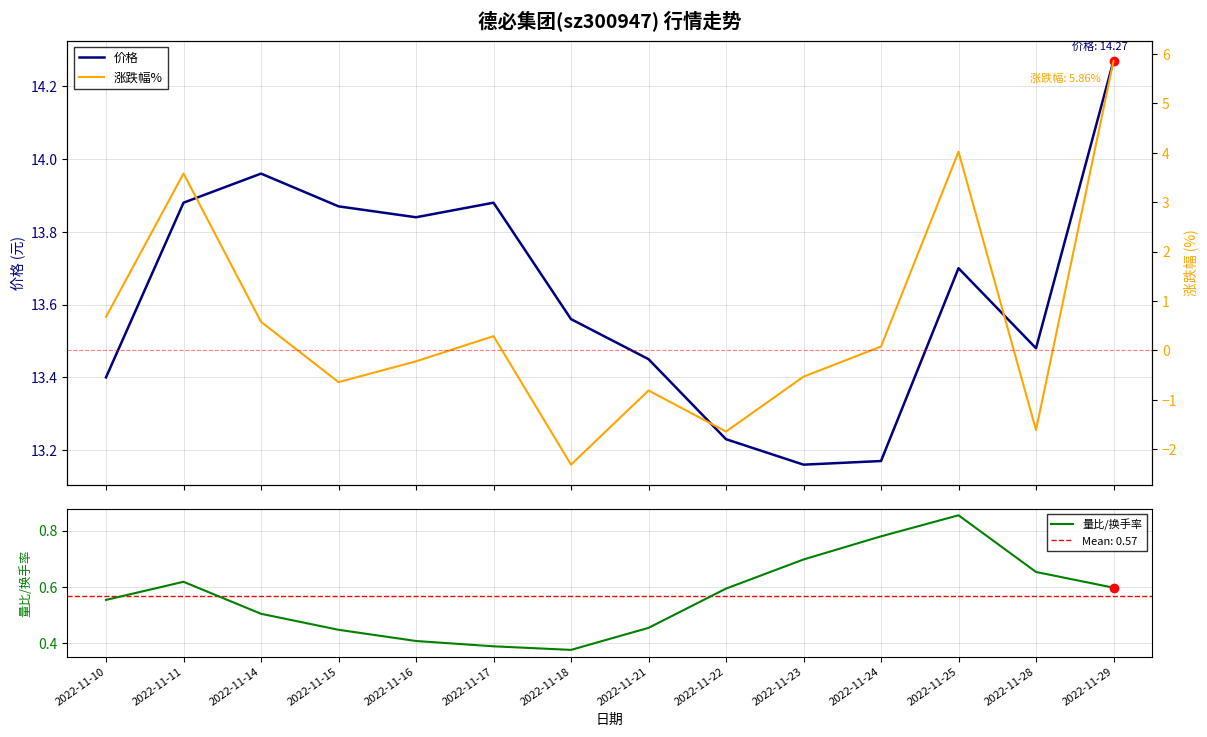

What is the sum of all 价格 values?

190.8